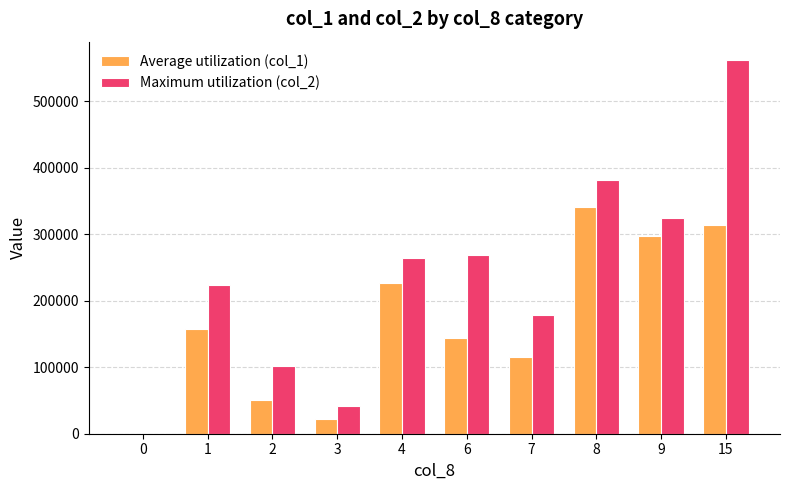

What are all the series names shown in the legend?

Average utilization (col_1), Maximum utilization (col_2)